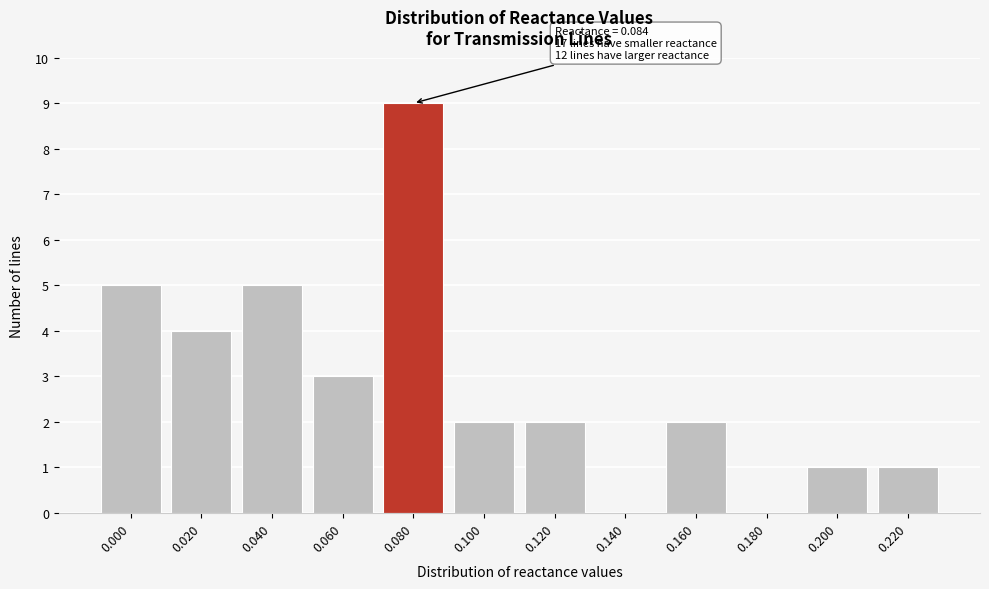

Reading right to left, what are all the values shown in this chart?

0.220=1	0.200=1	0.180=0	0.160=2	0.140=0	0.120=2	0.100=2	0.080=9	0.060=3	0.040=5	0.020=4	0.000=5